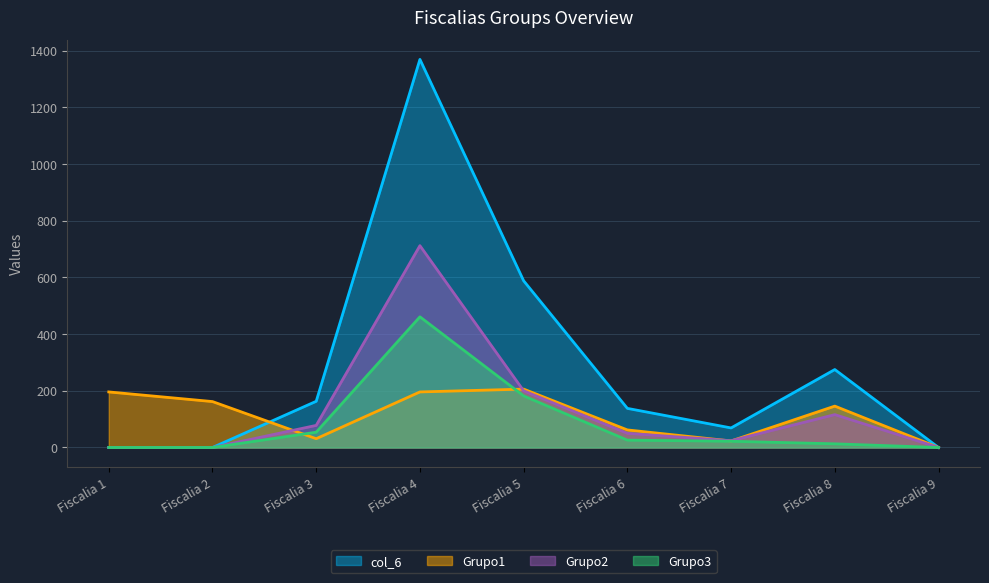

At which category does the chart reach its minimum across all series?

Fiscalia 9